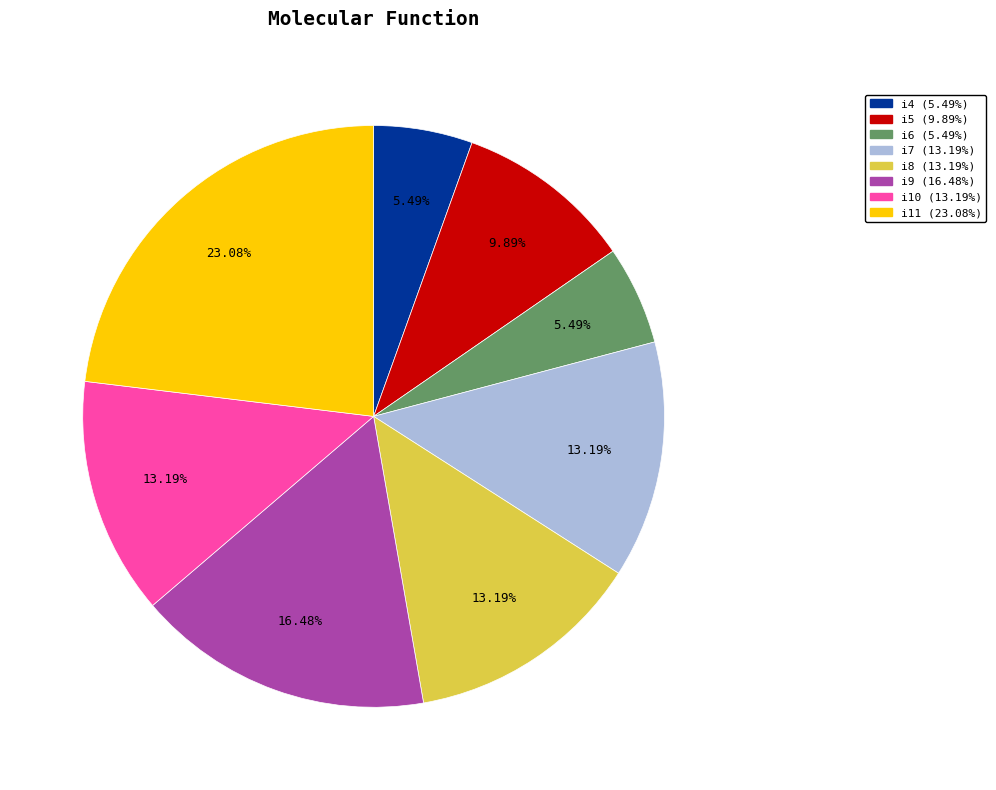

True or false: i9 accounts for 16% of the total.

True